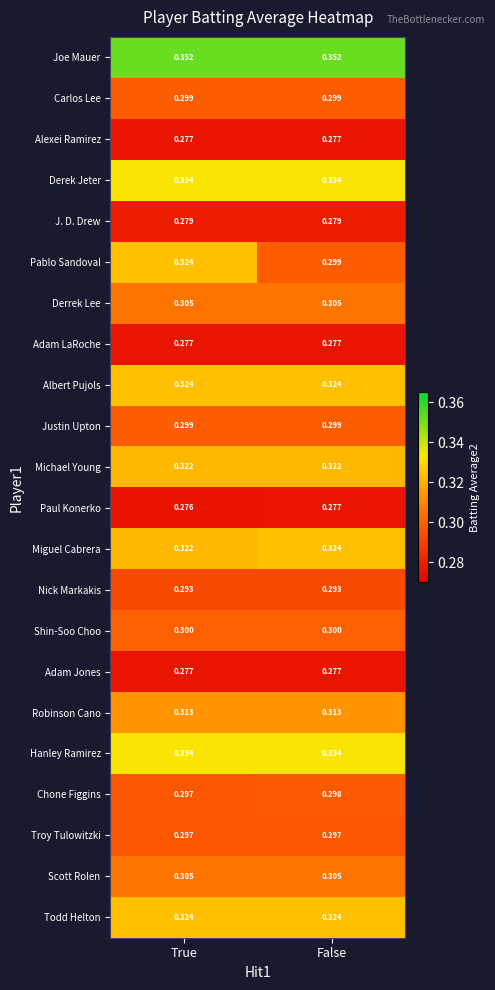

List the labels in order of Miguel Cabrera value, smallest first.

True, False